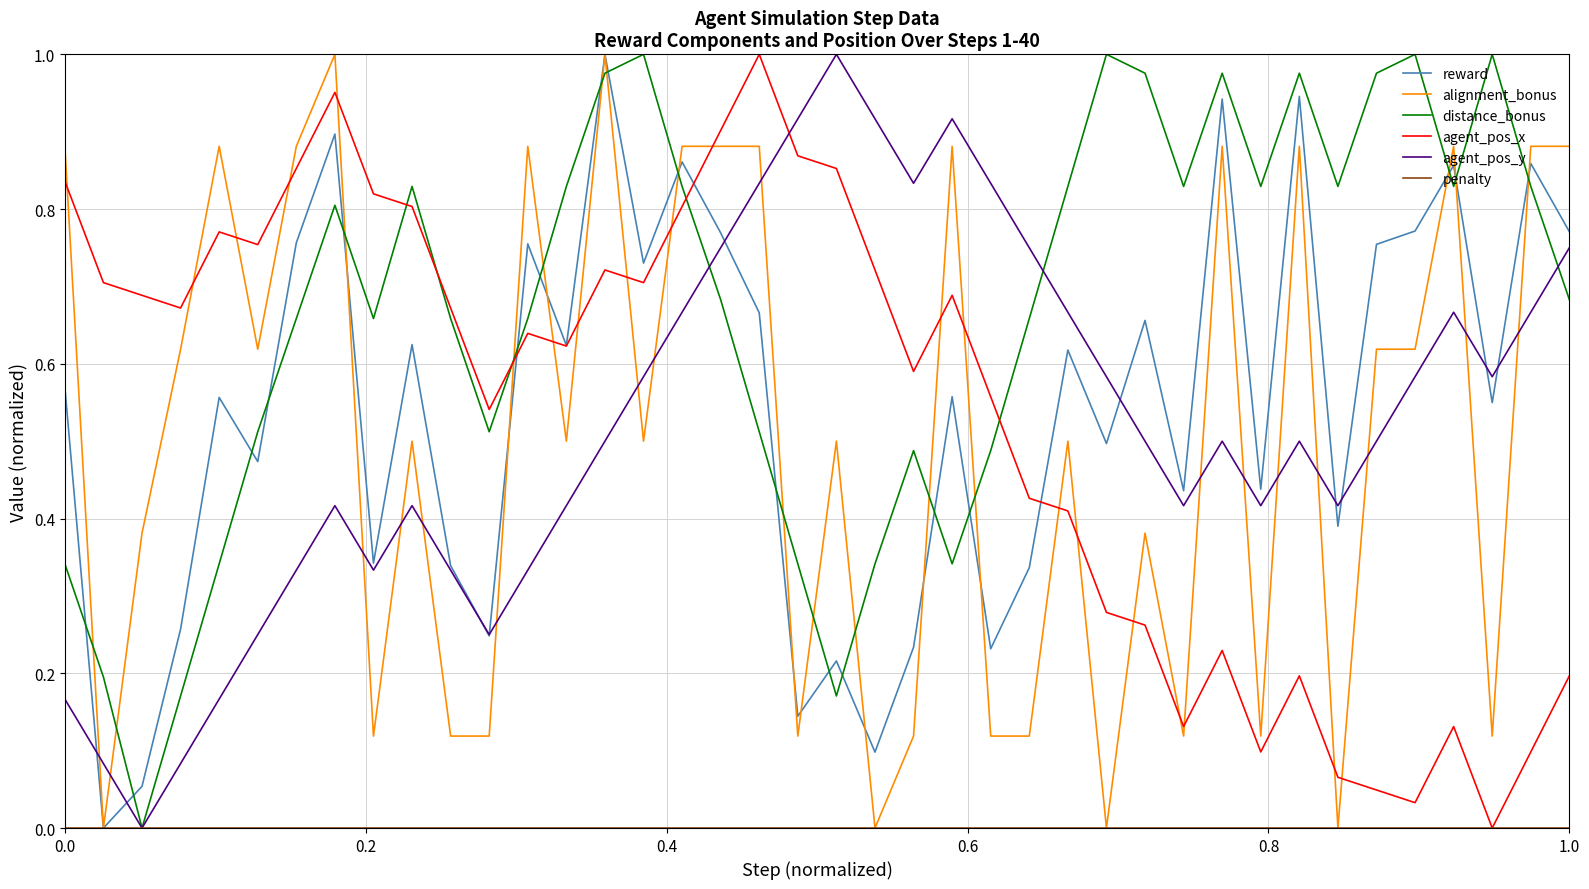

At how many categories does at least one series exceed 0?

40